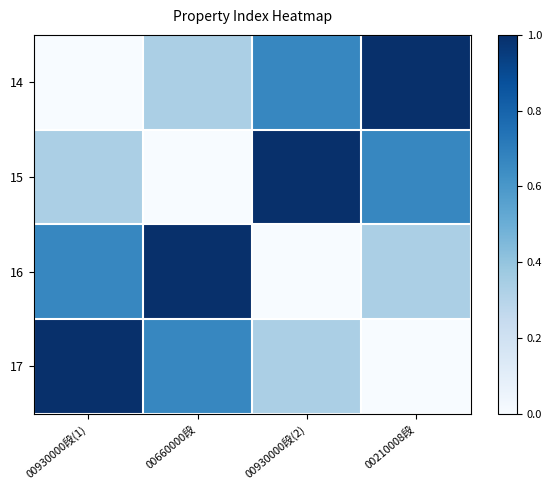

How many data points does each series have?

4